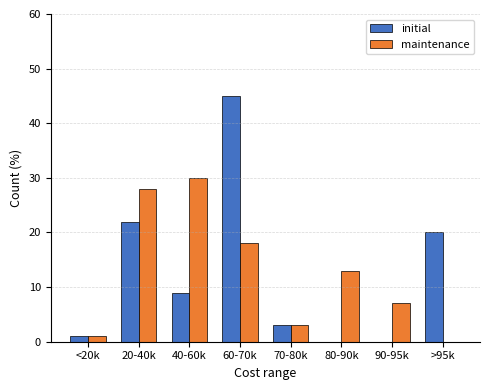

Reading left to right, list all the values displayed in this chart.

initial: <20k=1.0	20-40k=22.0	40-60k=9.0	60-70k=45.0	70-80k=3.0	80-90k=0.0	90-95k=0.0	>95k=20.0
maintenance: <20k=1.0	20-40k=28.0	40-60k=30.0	60-70k=18.0	70-80k=3.0	80-90k=13.0	90-95k=7.0	>95k=0.0